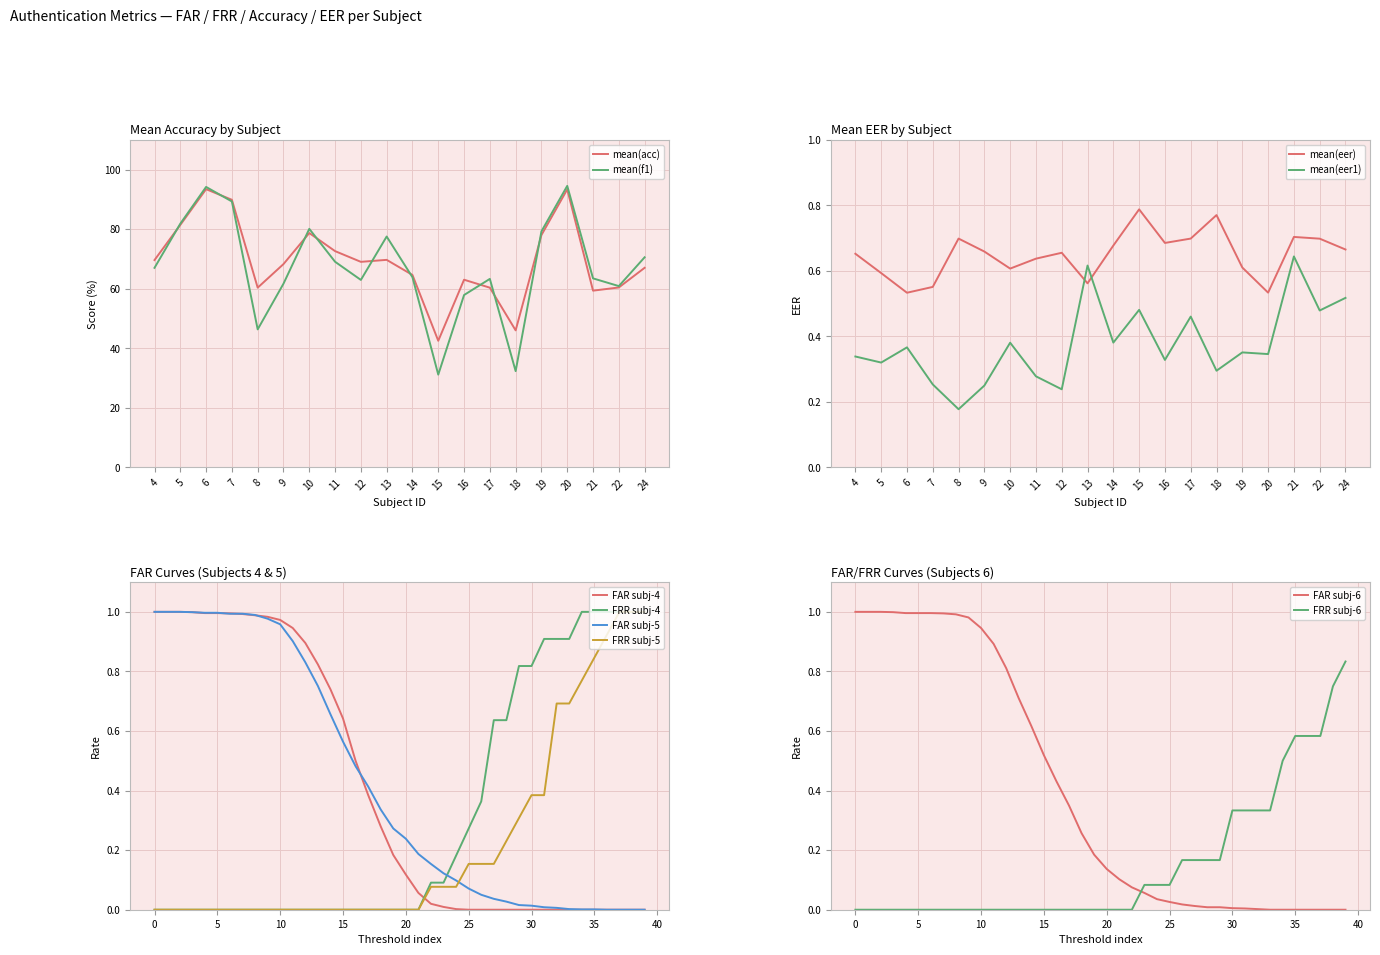

True or false: FAR subj-4 has a value of -0.4 at 25.

False